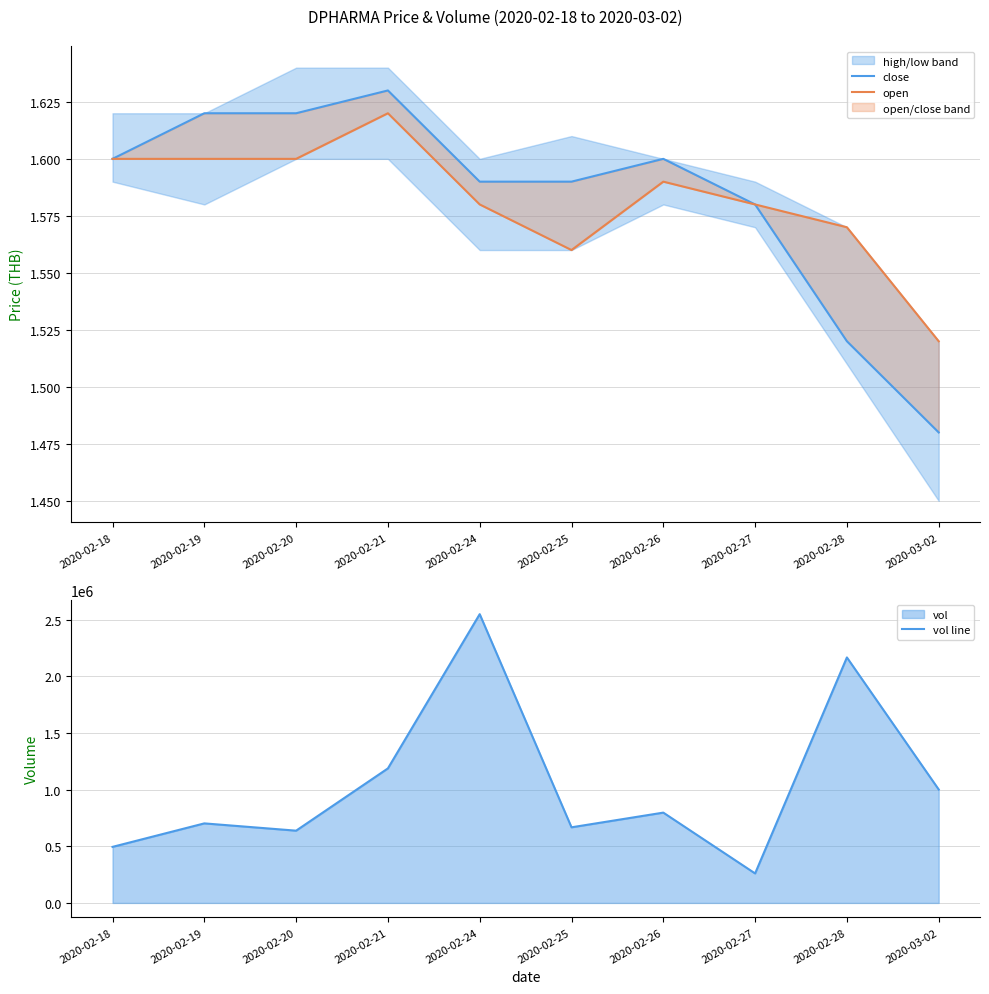

At which label does vol line reach its minimum?

2020-02-27